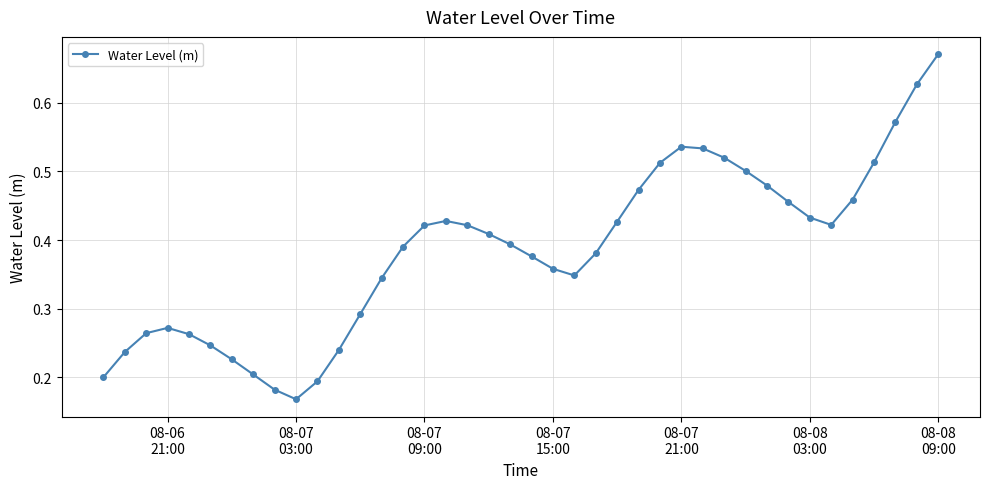

How many points are higher than both their immediate neighbors (excluding endpoints)?

3